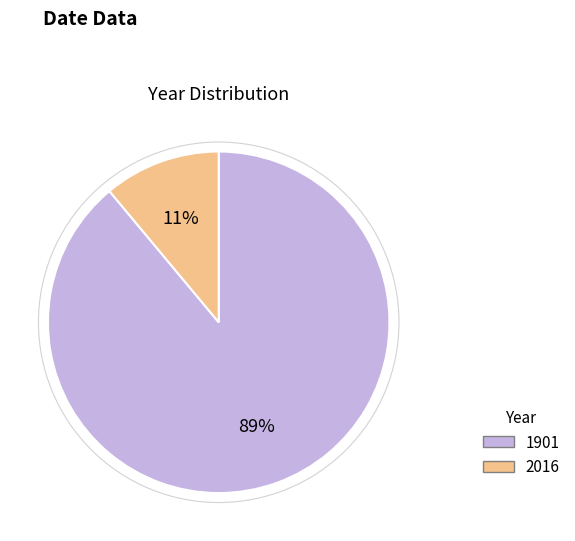

To the nearest percent, what is the difference between the largest and smallest slice percentages?

78%